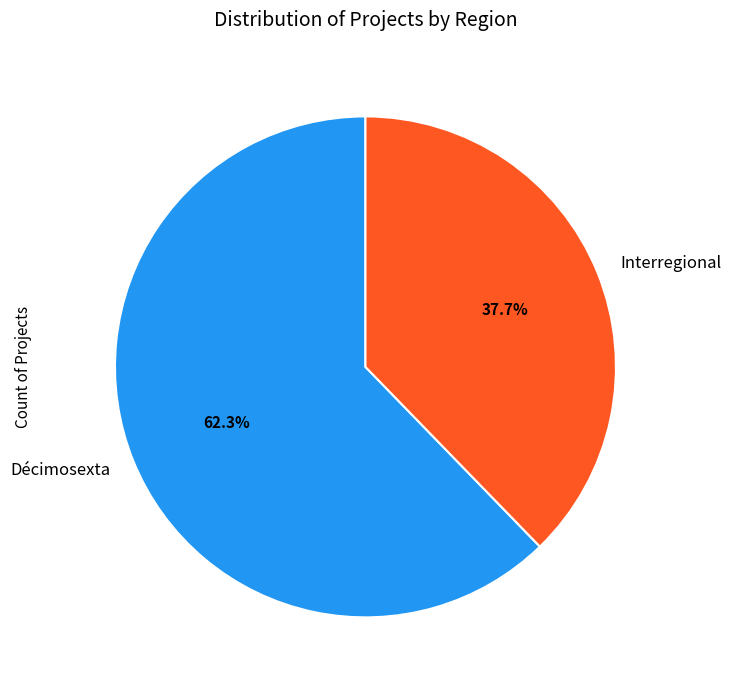

Count the number of slices in the pie.

2